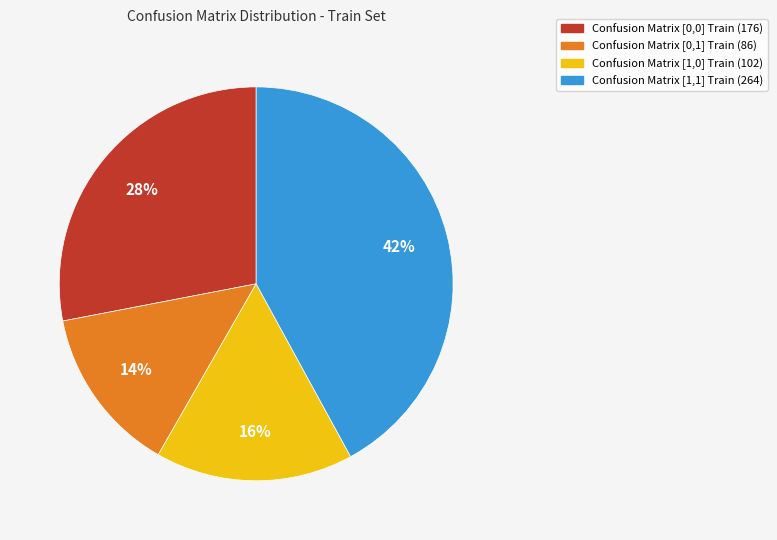

What is the ratio of the value at Confusion Matrix [1,0] Train to the value at Confusion Matrix [1,1] Train?

0.4